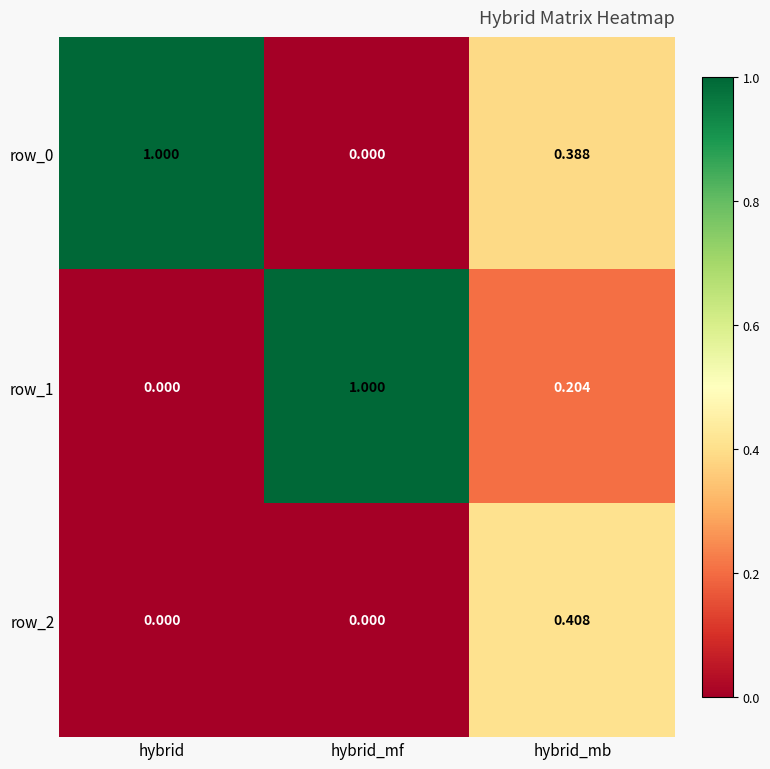

At which label does row_1 reach its peak?

hybrid_mf